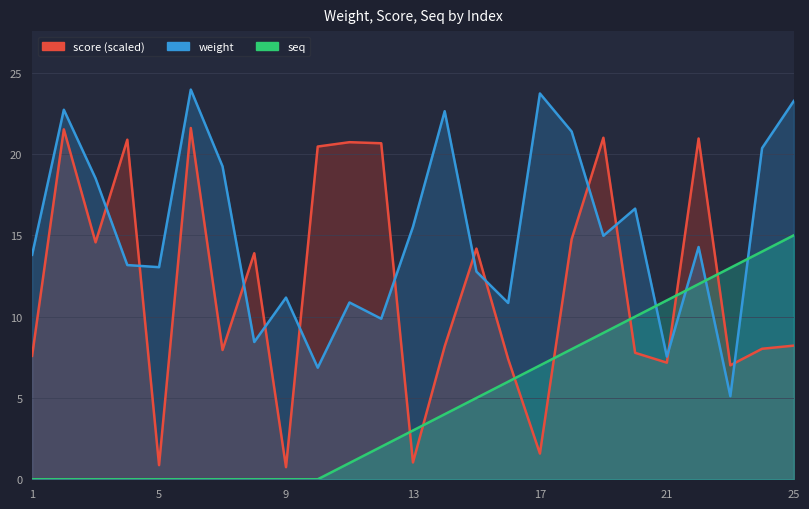

Between 6 and 2, which is larger?

6